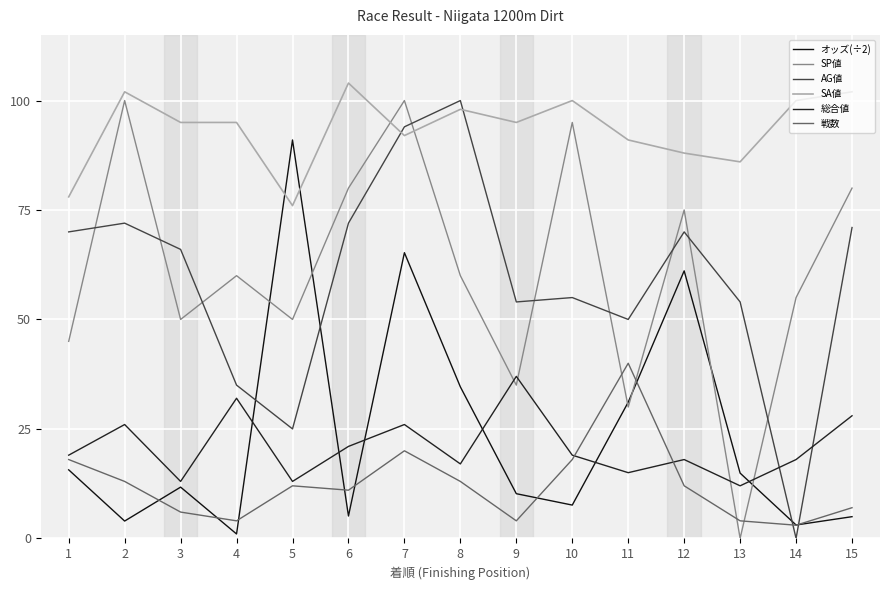

What are all the series names shown in the legend?

オッズ(÷2), SP値, AG値, SA値, 総合値, 戦数